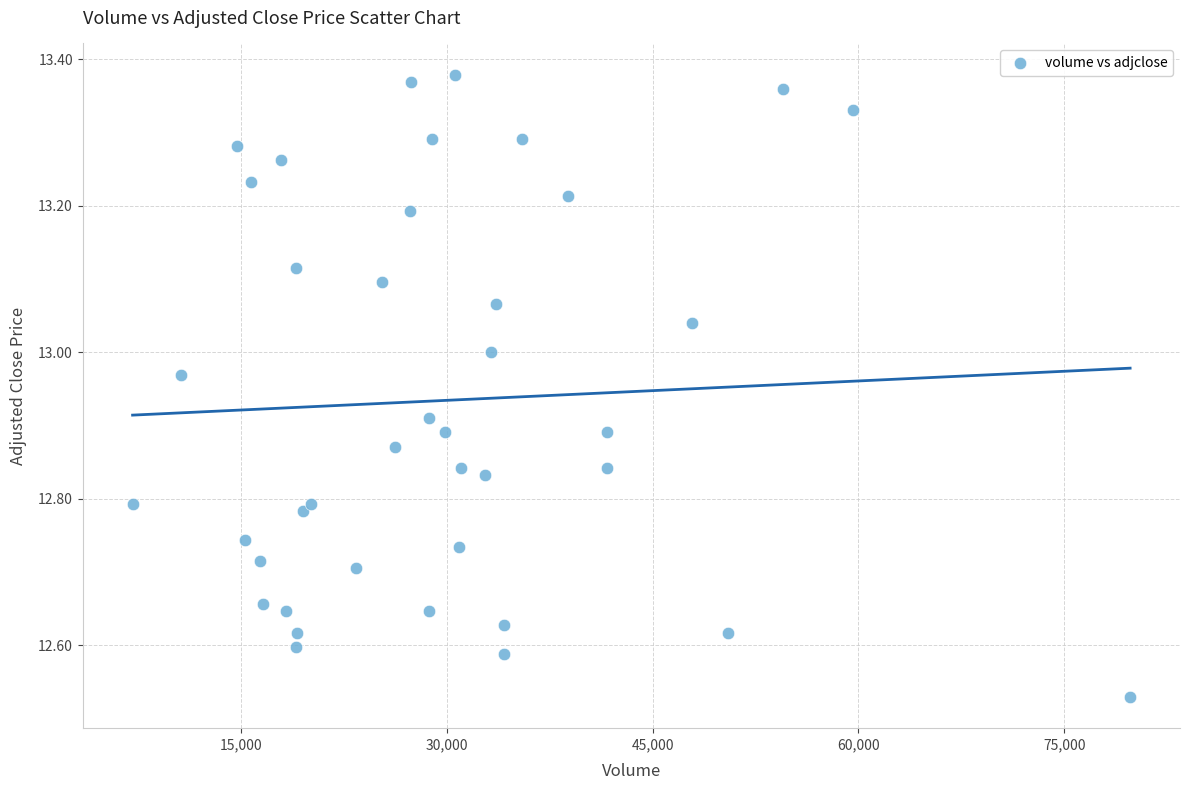

What is the range of Y values (max minus min)?

0.8